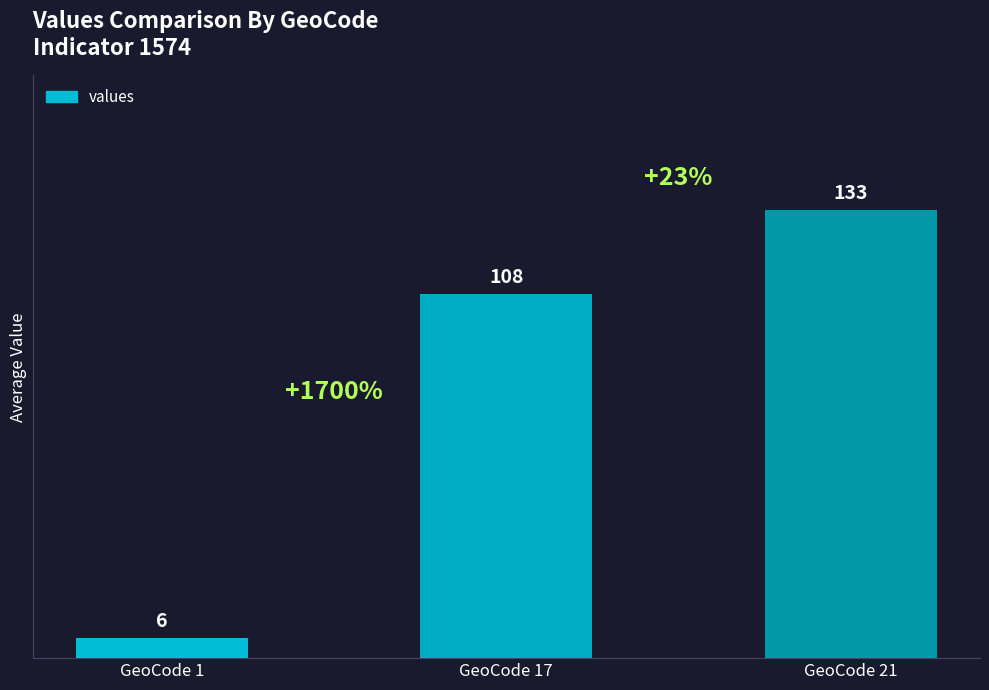

The chart shows a value of 37 at GeoCode 21. True or false?

False